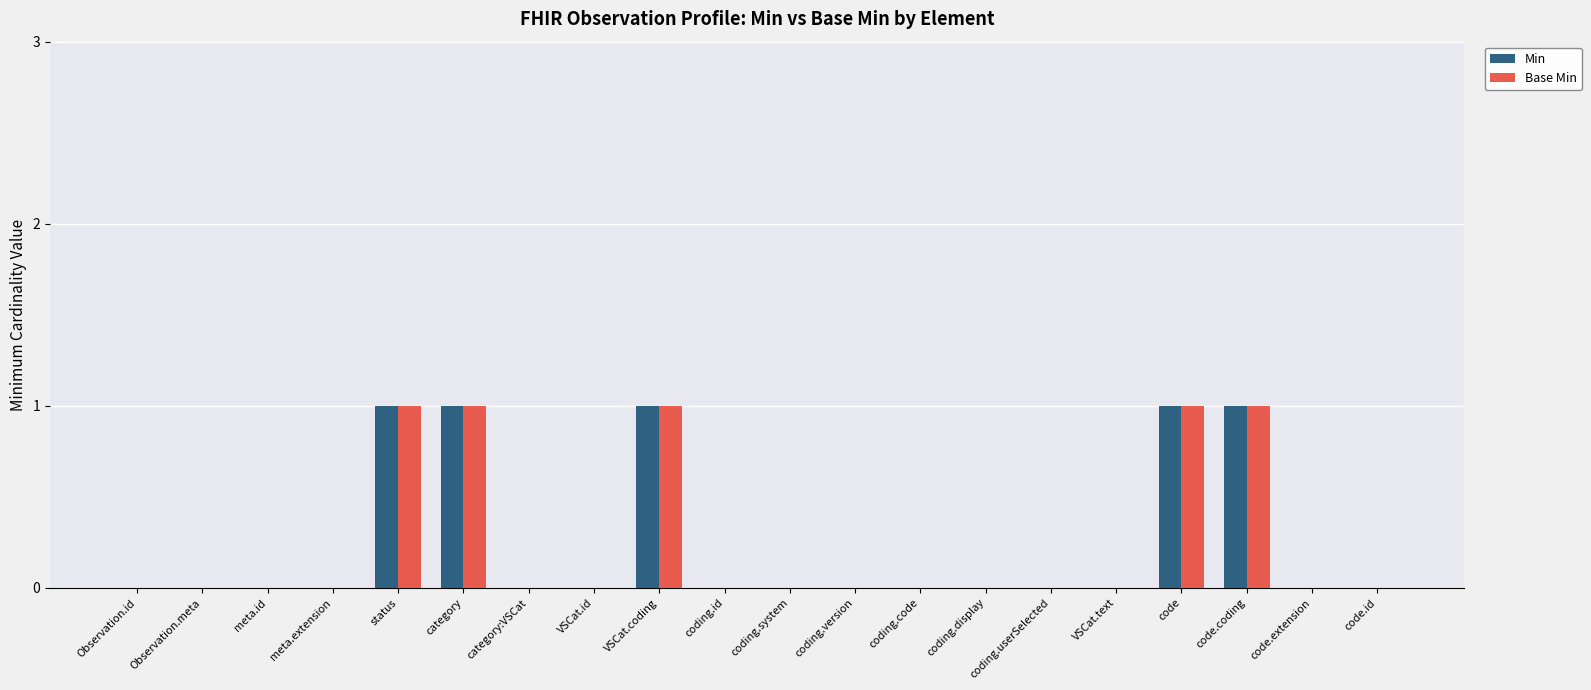

Reading left to right, transcribe all the data shown in this chart.

Min: 0	0	0	0	1	1	0	0	1	0	0	0	0	0	0	0	1	1	0	0
Base Min: 0	0	0	0	1	1	0	0	1	0	0	0	0	0	0	0	1	1	0	0